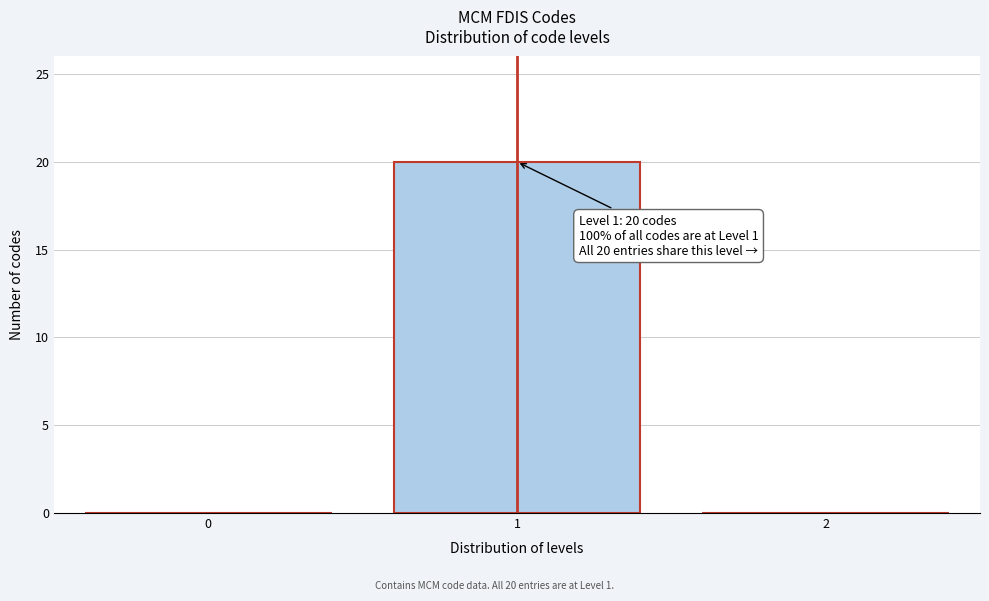

Reading left to right, what are all the values shown in this chart?

0=0	1=20	2=0